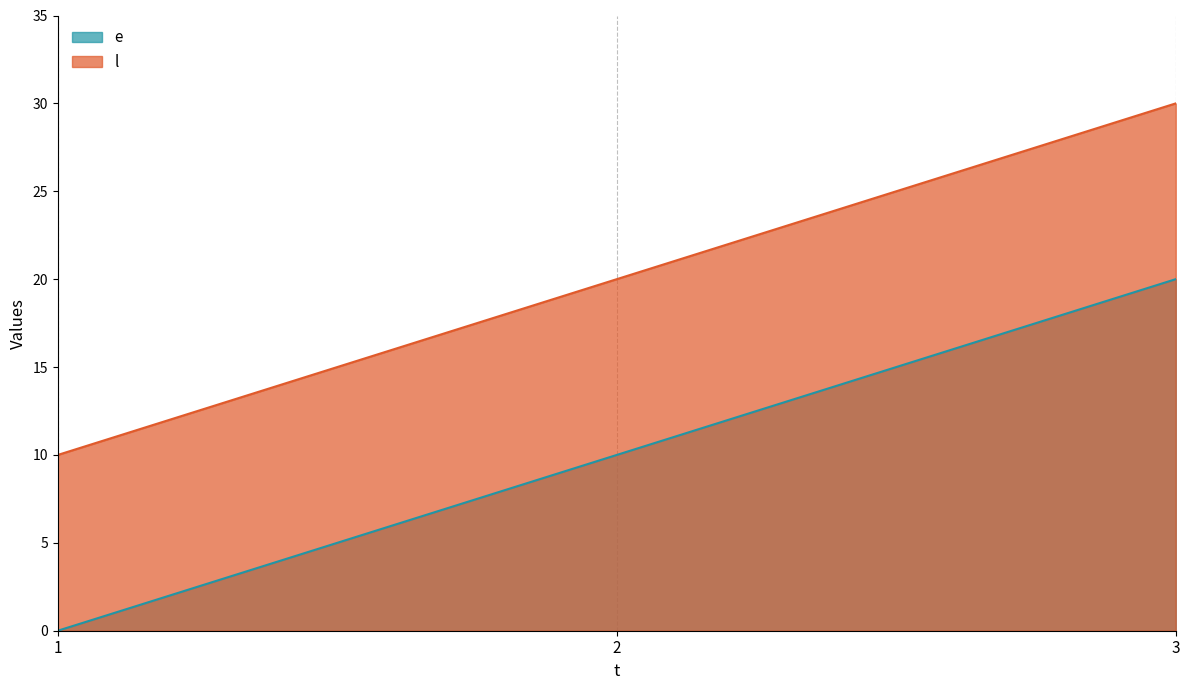

At which category is the sum across all series the highest?

3